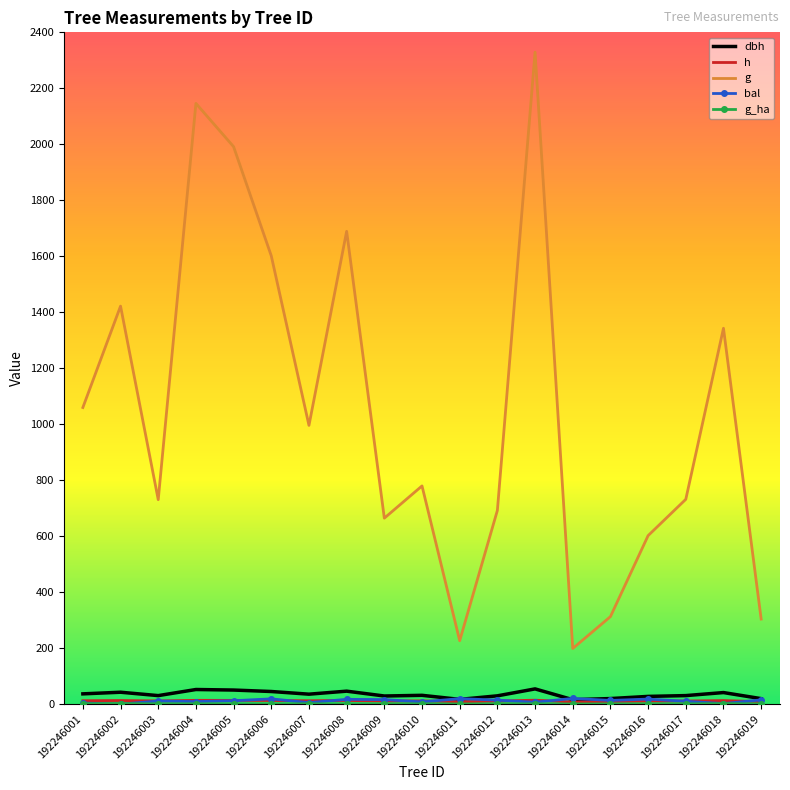

What is the value of the bal point at the 18th from the left?

2.0